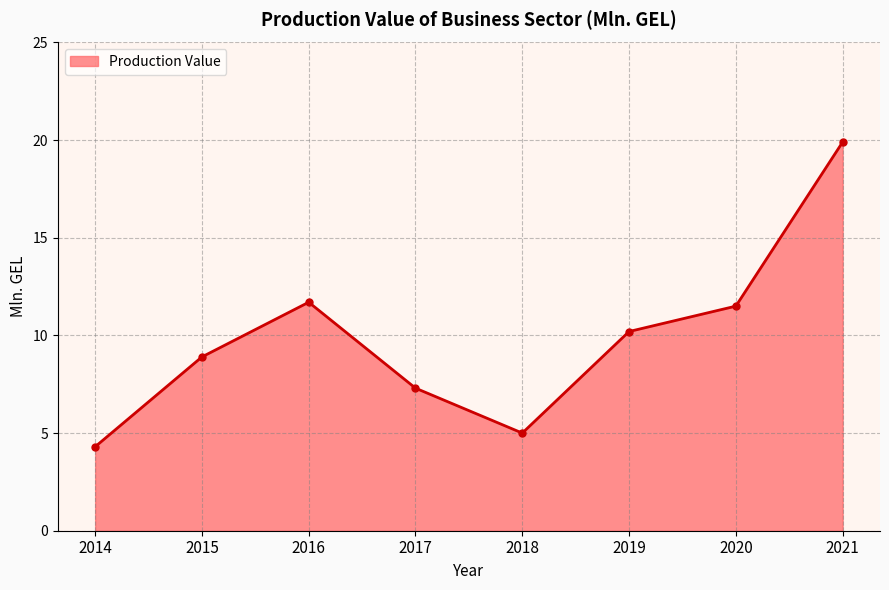

Is it true that the value at 2014 is 4.3?

True